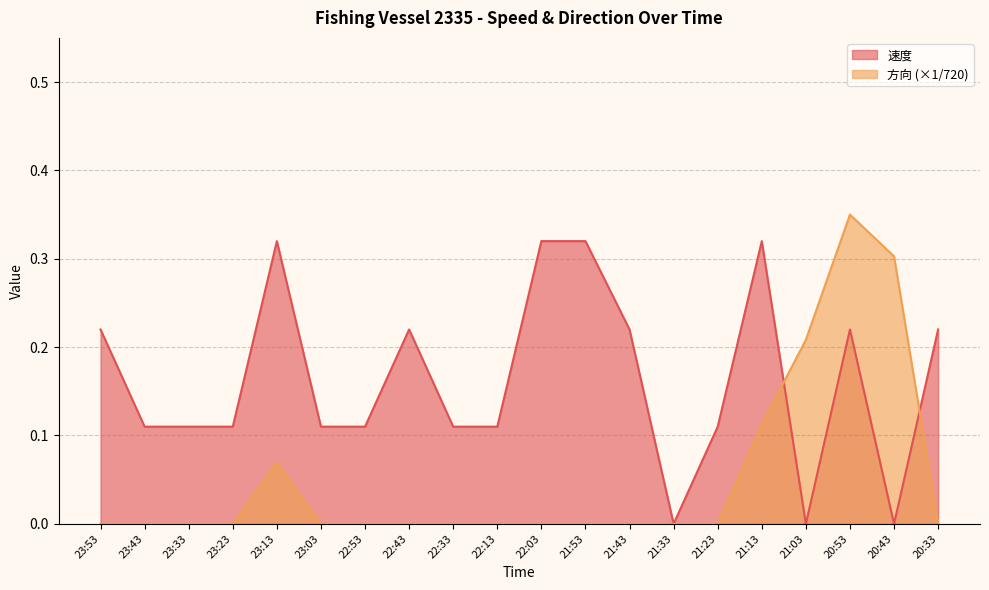

What is the approximate value of 方向 at 23:13?

0.1